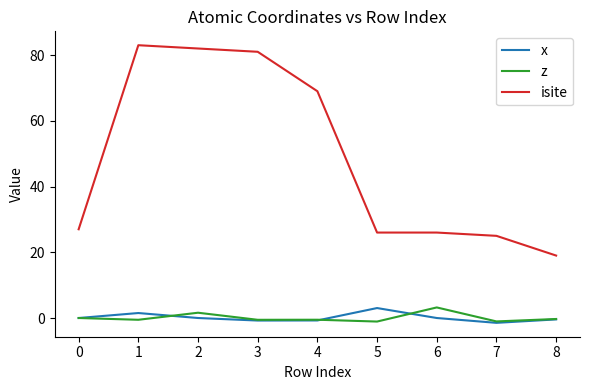

What is the total value across all series at 0?

27.0